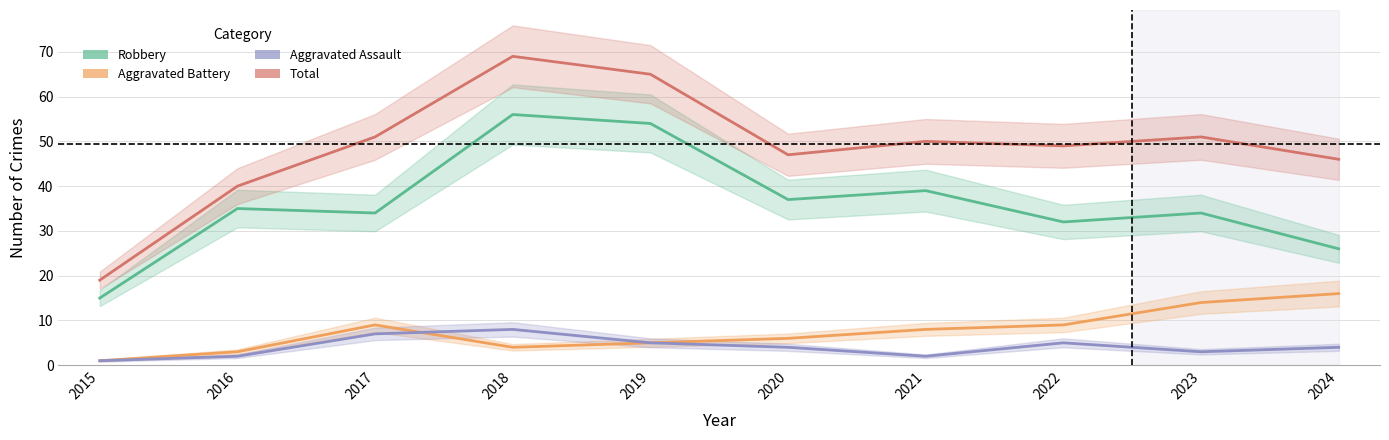

What is the total value across all series at 2015?

36